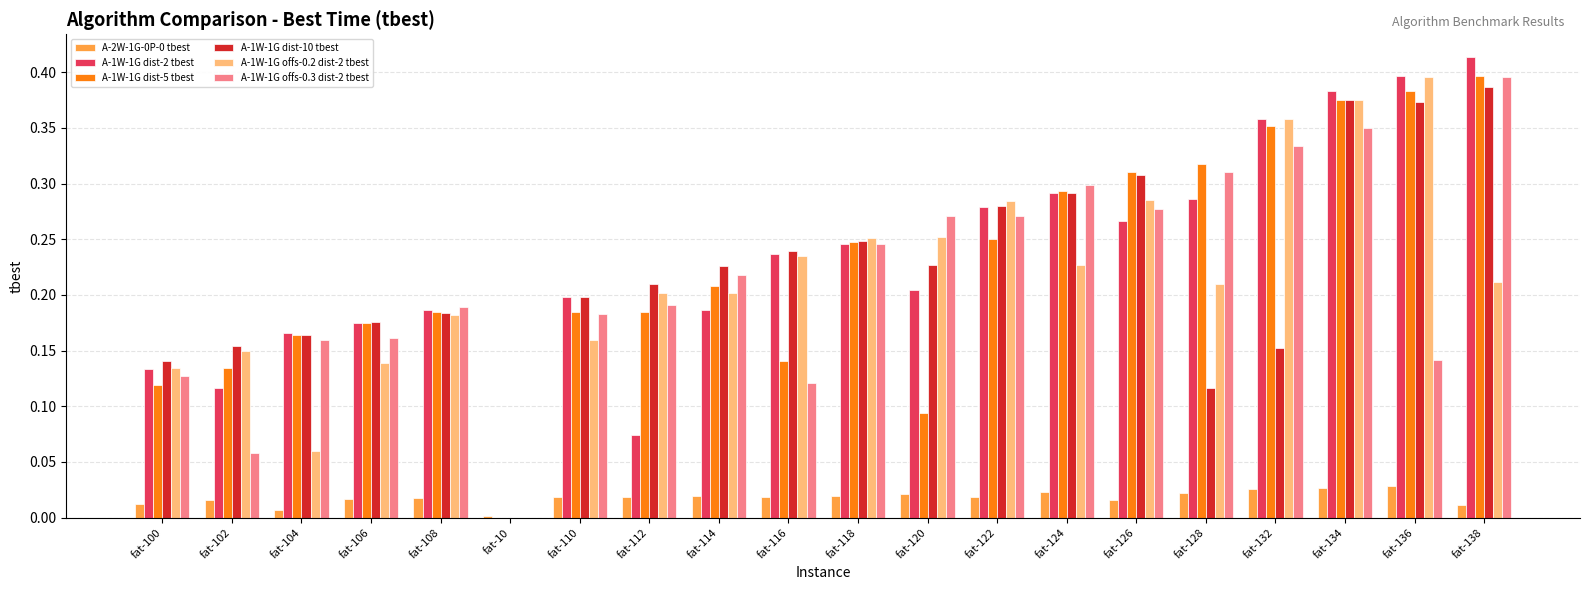

The A-1W-1G offs-0.3 dist-2 tbest series shows 0.2 at fat-110. True or false?

True